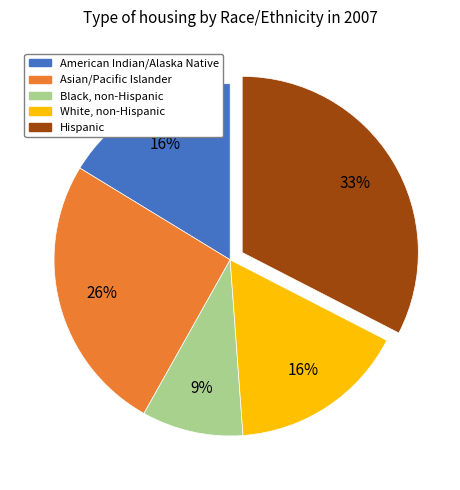

How many slices are in this pie chart?

5